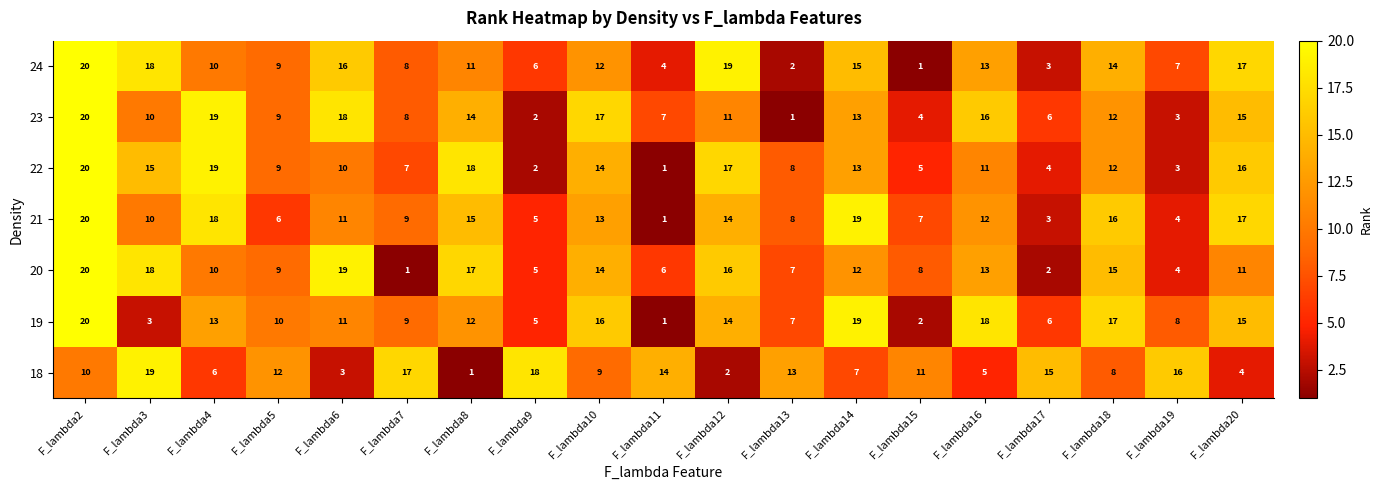

What is the highest value of the 20 series?

20